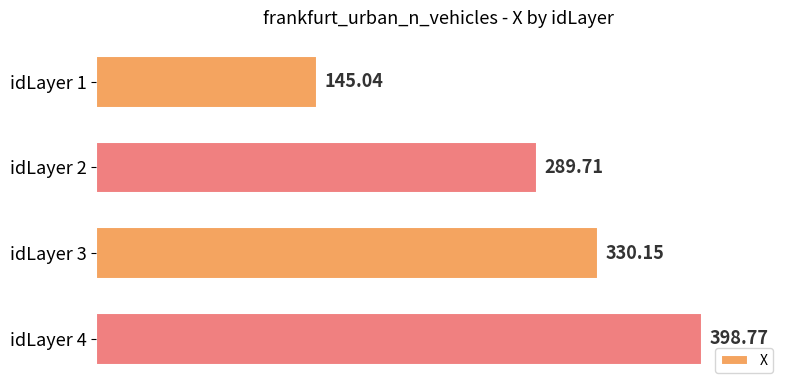

What is the sum of the values at idLayer 4 and idLayer 2?

688.5